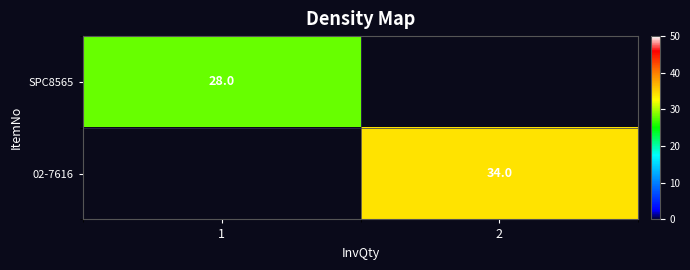

How many series are shown in this chart?

2